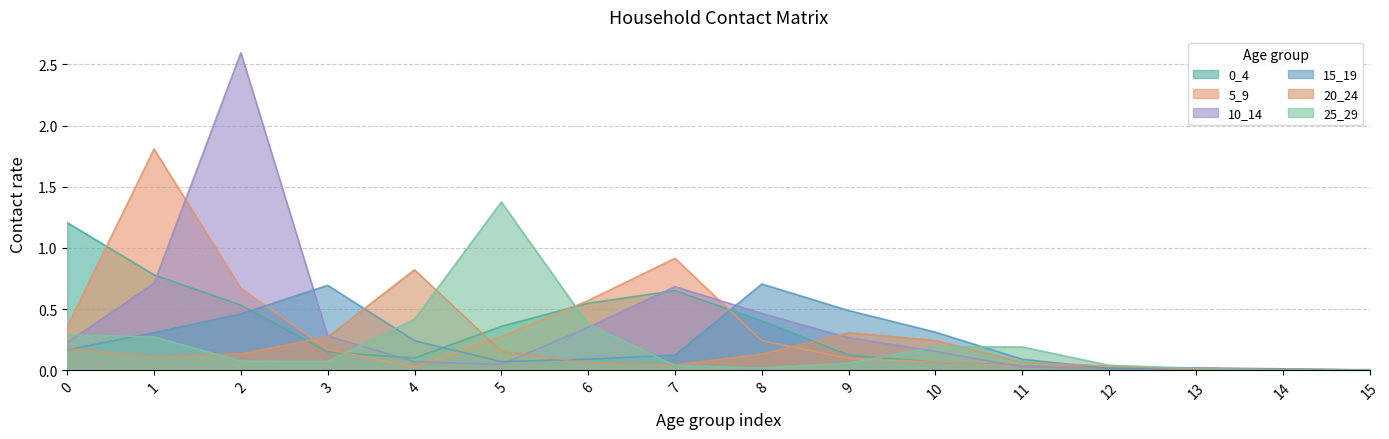

How many distinct data groups are displayed?

6